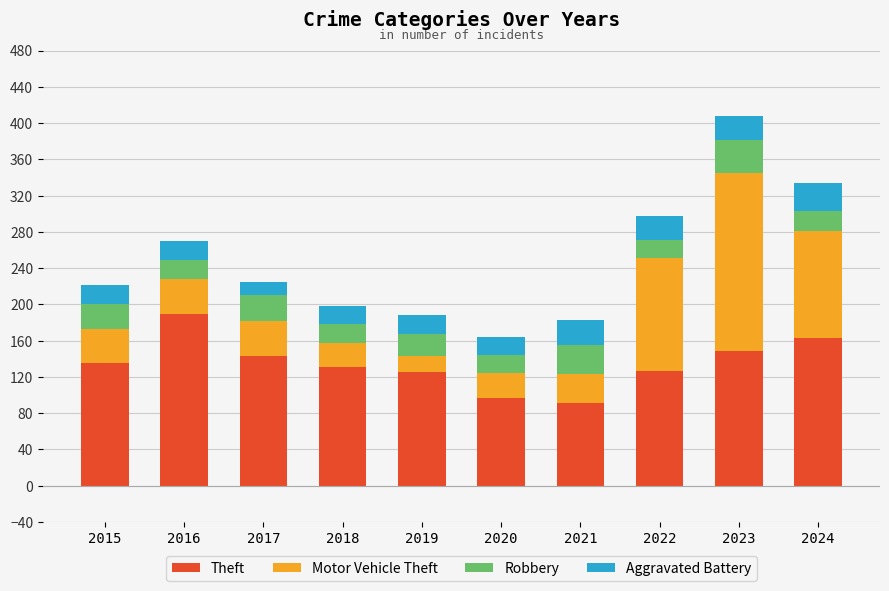

How many bars are there in total?

10